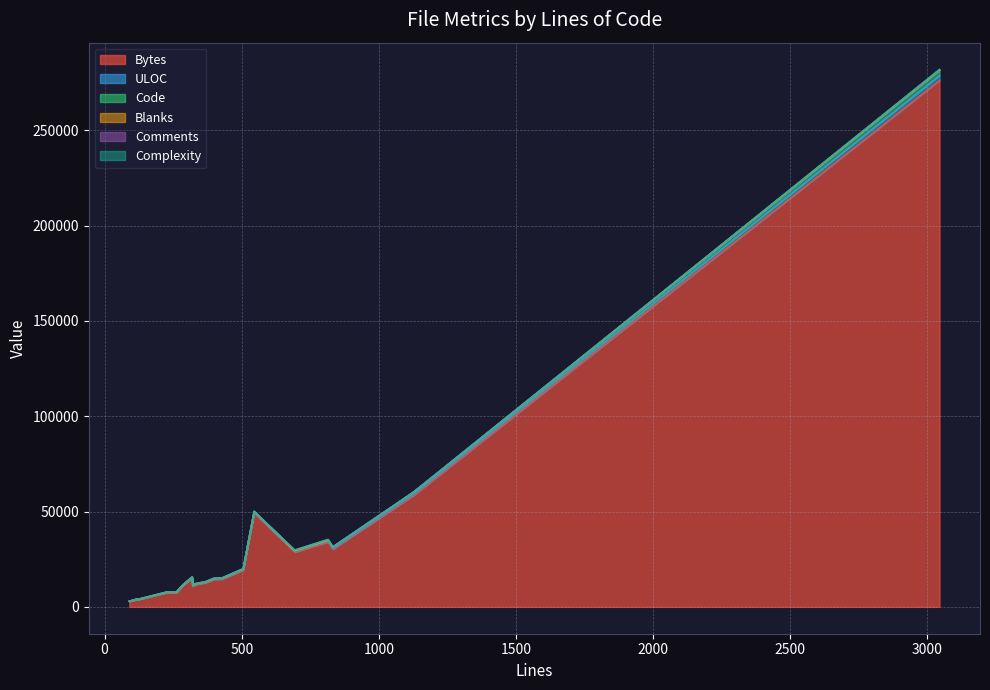

How many series are shown in this chart?

6